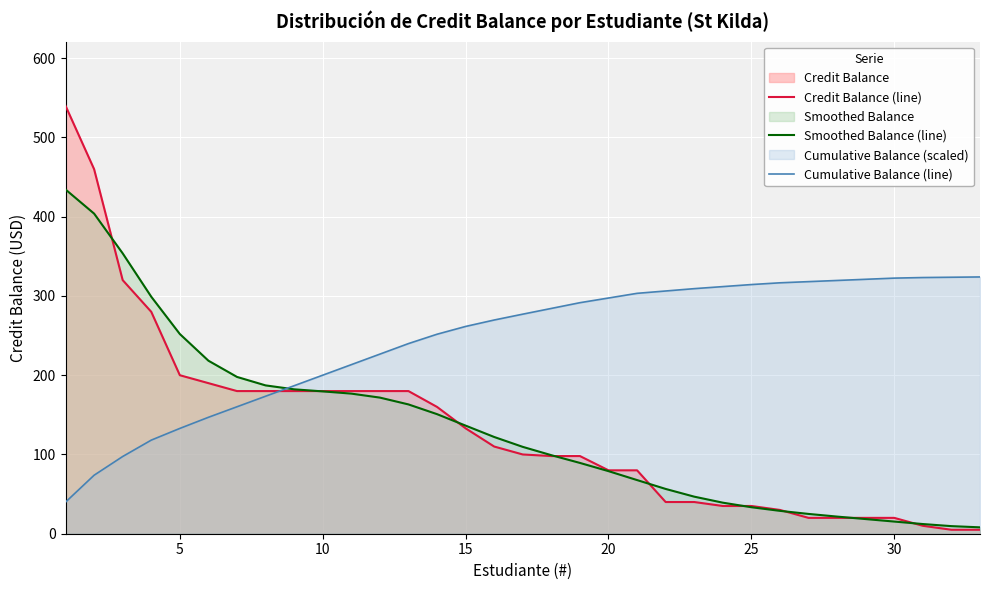

Reading left to right, what are all the values shown in this chart?

Credit Balance (line): 540.0	460.0	320.0	280.0	200.0	190.0	180.0	180.0	180.0	180.0	180.0	180.0	180.0	160.0	133.0	110.0	100.0	98.0	98.0	80.0	80.0	40.0	40.0	35.0	35.0	30.0	20.0	20.0	20.0	20.0	10.0	5.0	5.0
Smoothed Balance (line): 434.4	403.9	353.8	299.0	252.0	218.3	197.9	187.2	182.2	179.6	176.8	171.8	163.2	150.9	136.4	122.1	109.6	99.1	89.3	79.0	67.7	56.5	46.8	39.2	33.4	28.9	25.0	21.6	18.5	15.3	12.2	9.6	8.1
Cumulative Balance (line): 39.9	73.8	97.4	118.1	132.9	146.9	160.2	173.5	186.8	200.1	213.3	226.6	239.9	251.7	261.5	269.7	277.0	284.3	291.5	297.4	303.3	306.3	309.2	311.8	314.4	316.6	318.1	319.6	321.0	322.5	323.3	323.6	324.0